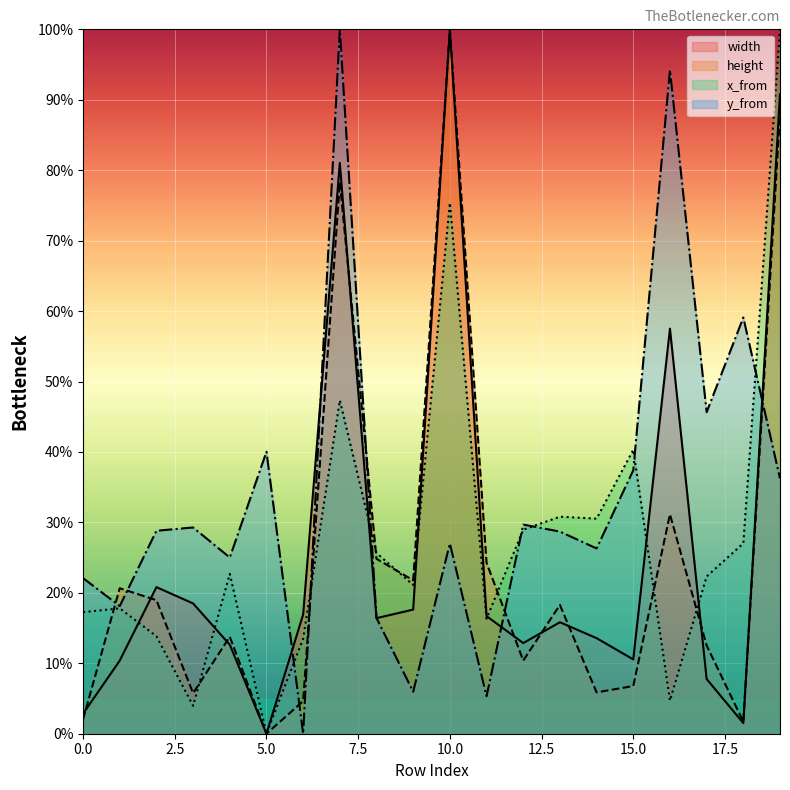

Rank the series by their average value, from highest to lowest.

y_from, x_from, width, height